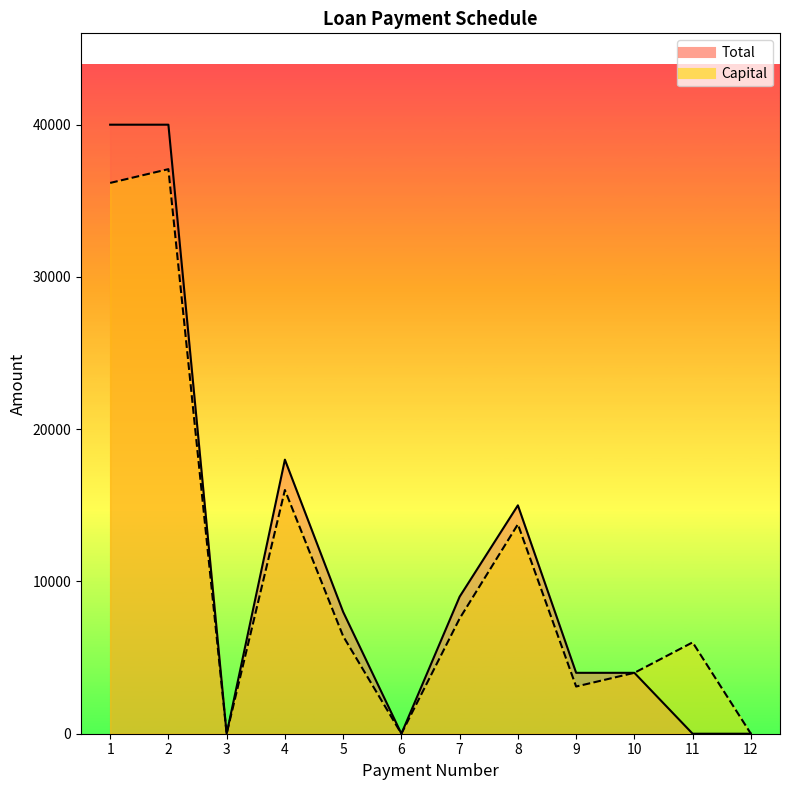

Reading right to left, transcribe all the data shown in this chart.

Capital: 12=0.0	11=6000.0	10=4000.0	9=3099.7	8=13755.9	7=7566.7	6=0.0	5=6406.5	4=16006.4	3=0.0	2=37079.4	1=36175.0
Total: 12=0.0	11=0.0	10=4000.0	9=4000.0	8=15000.0	7=9000.0	6=0.0	5=8000.0	4=18000.0	3=0.0	2=40000.0	1=40000.0